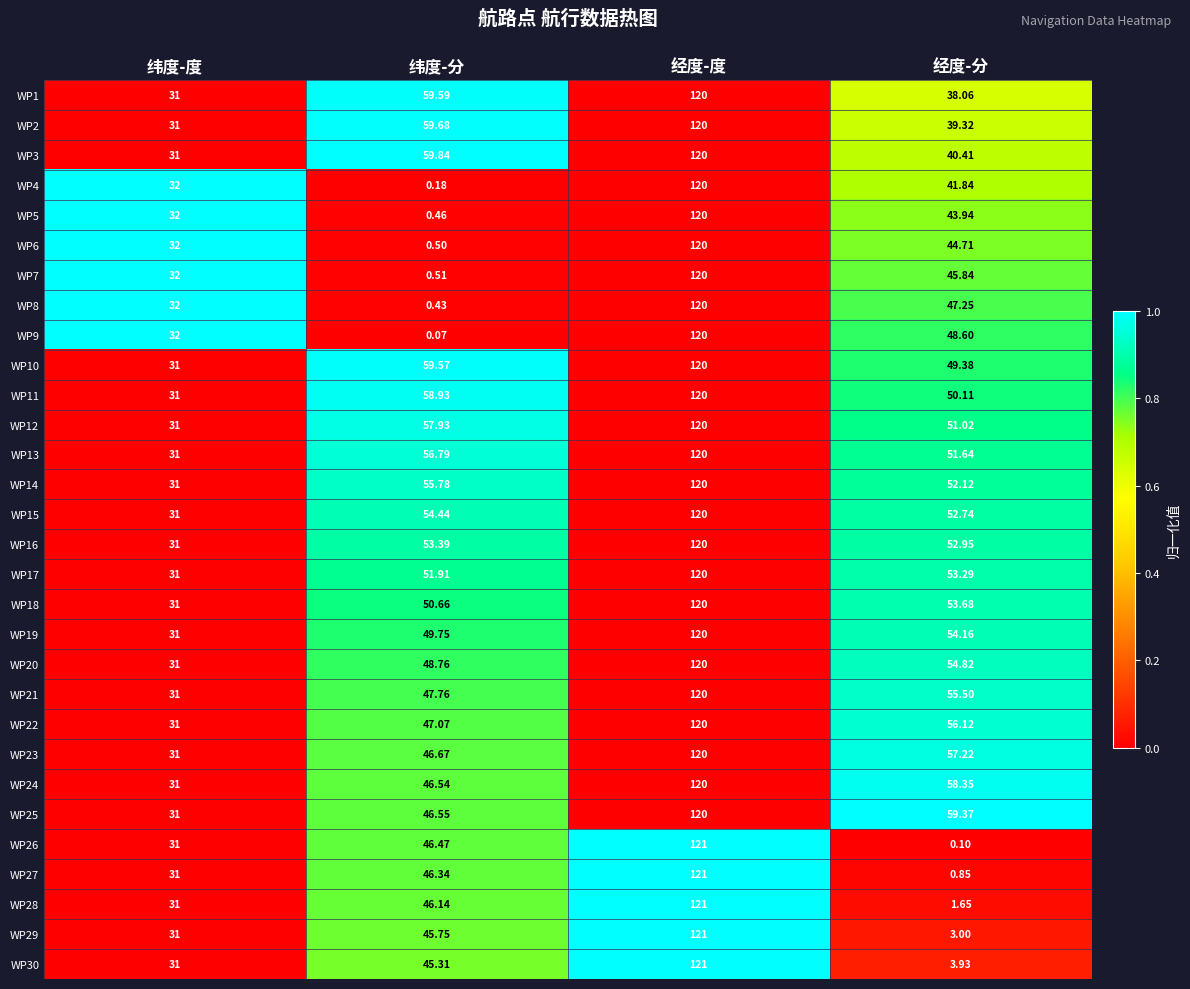

Which label corresponds to the largest value in the chart?

经度-度